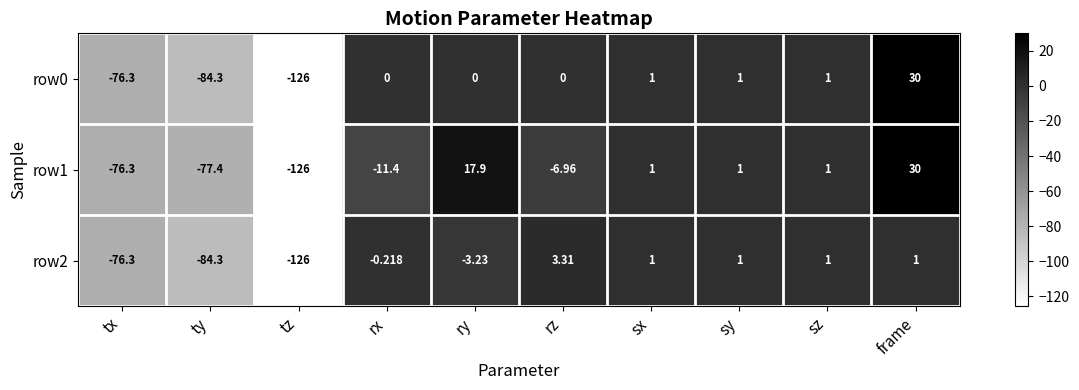

At which label does row2 first exceed 1?

rz